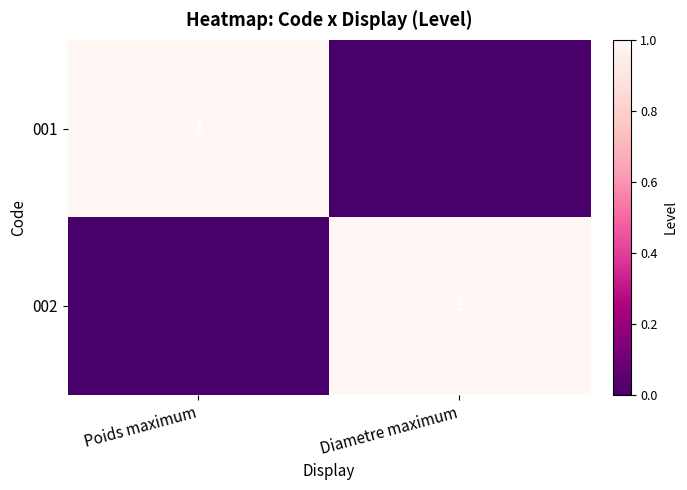

True or false: 002 has a value of 1 at Diametre maximum.

True